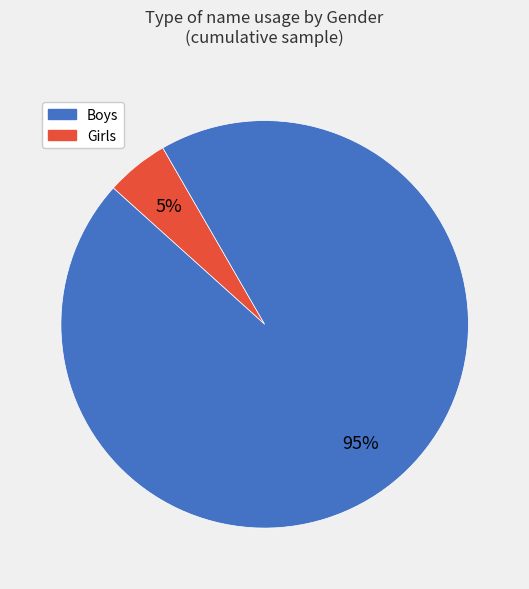

To the nearest percent, what is the average slice percentage?

50%